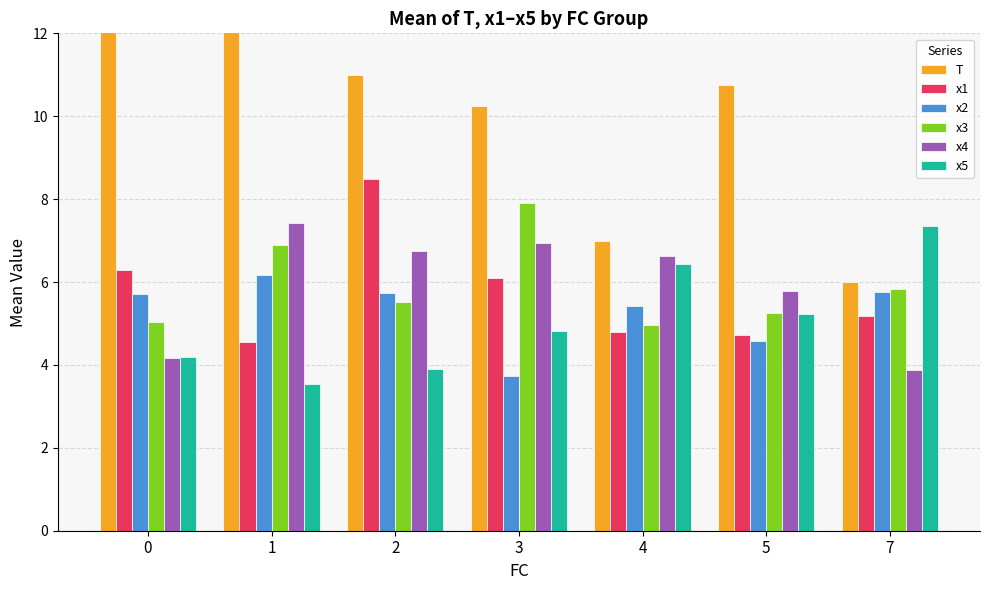

How many data points does each series have?

7